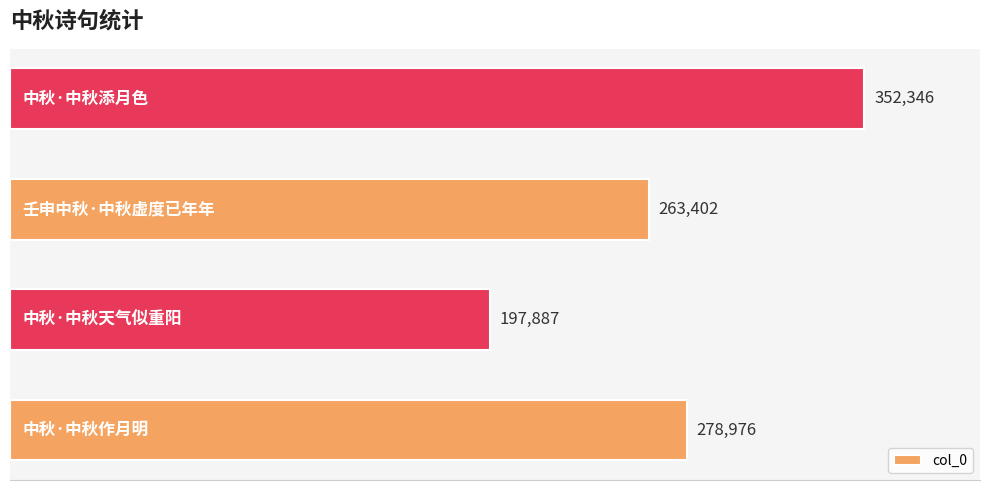

Are the bars grouped side by side (vs. stacked)?

No